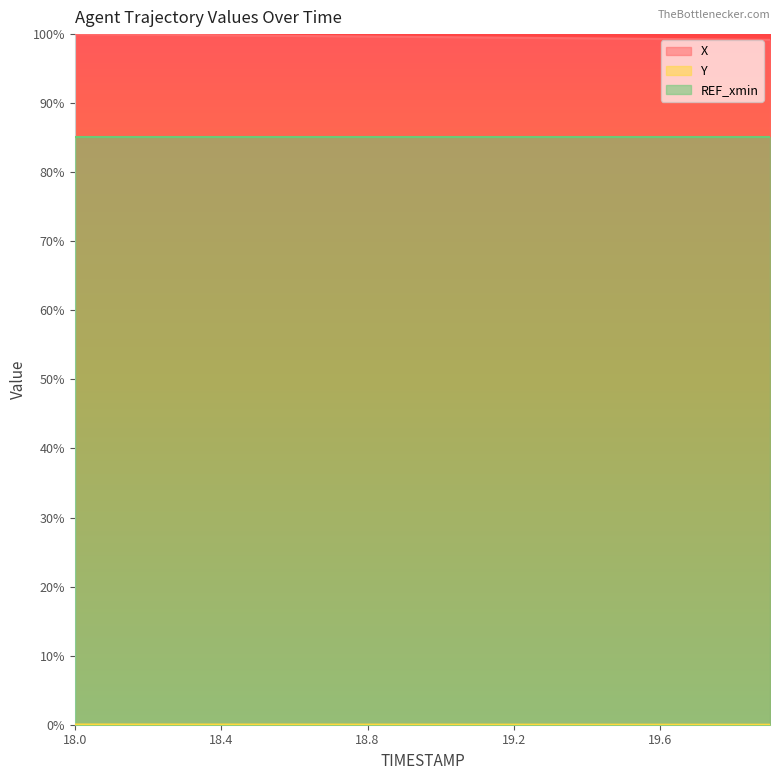

True or false: X and Y cross at least once.

False